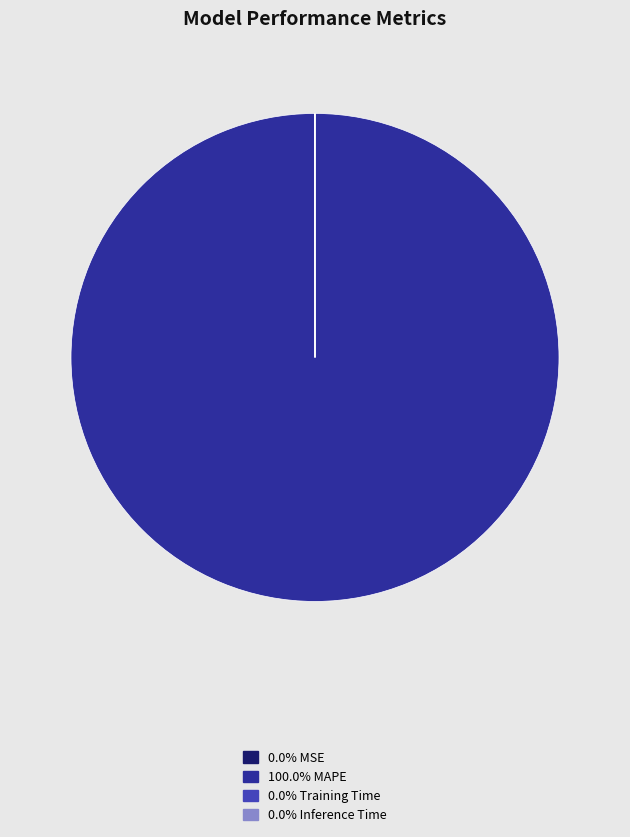

Is there a majority slice in this chart?

Yes